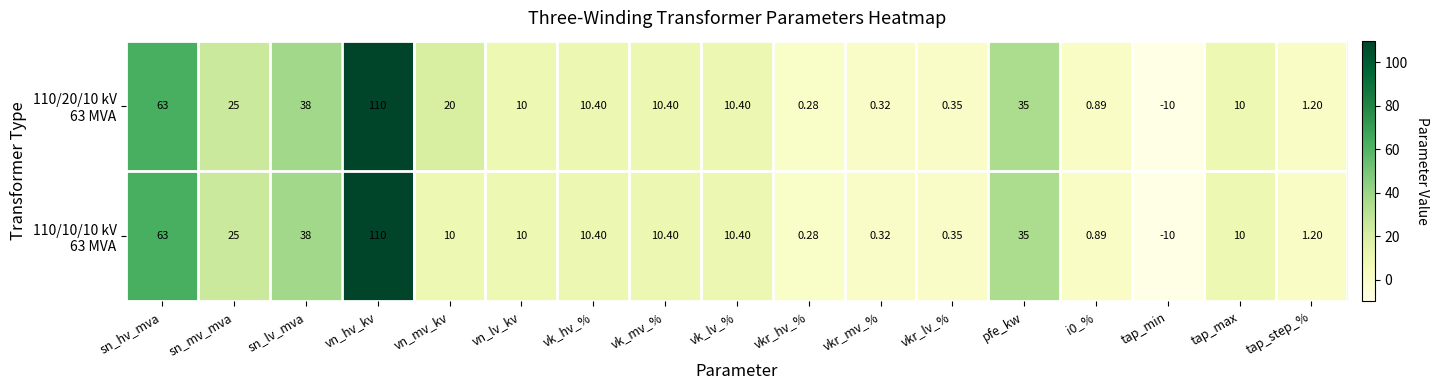

At which category does the chart reach its peak across all series?

vn_hv_kv